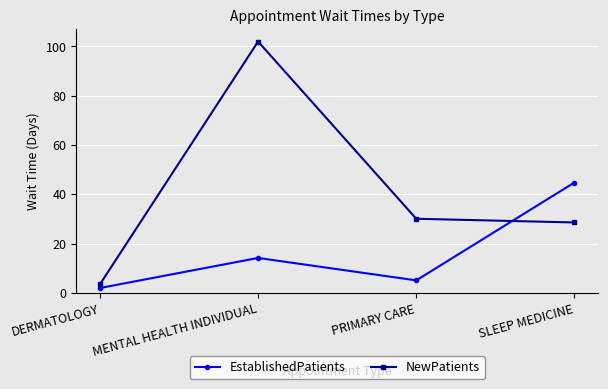

At which category is the sum across all series the highest?

MENTAL HEALTH INDIVIDUAL